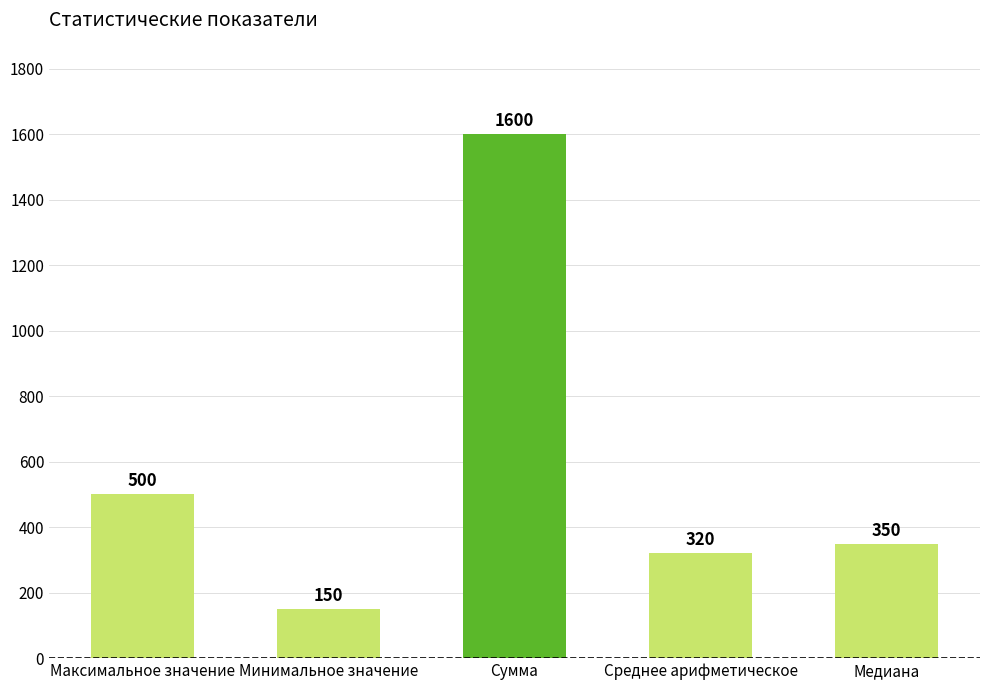

What is the label of the 4th bar from the left?

Среднее арифметическое